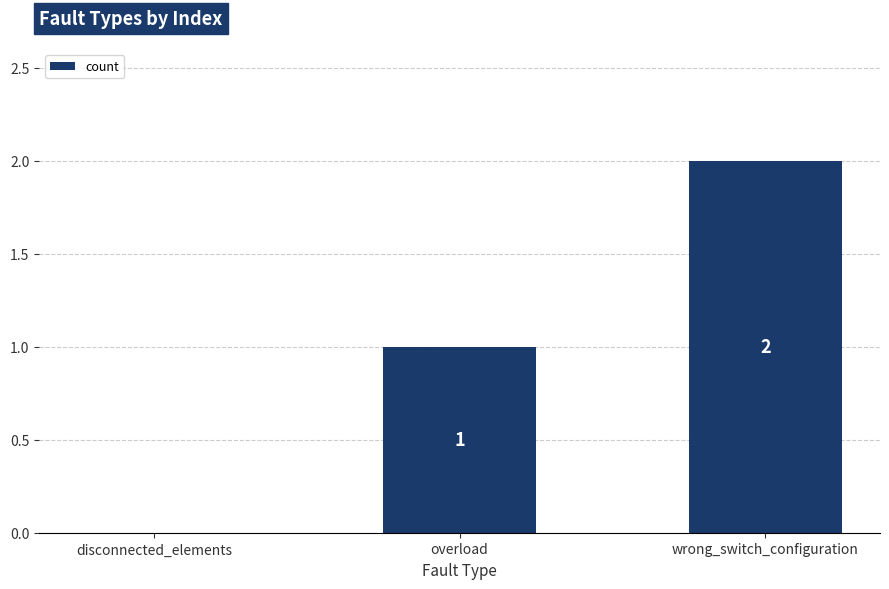

Reading right to left, extract all data points from this chart.

2	1	0